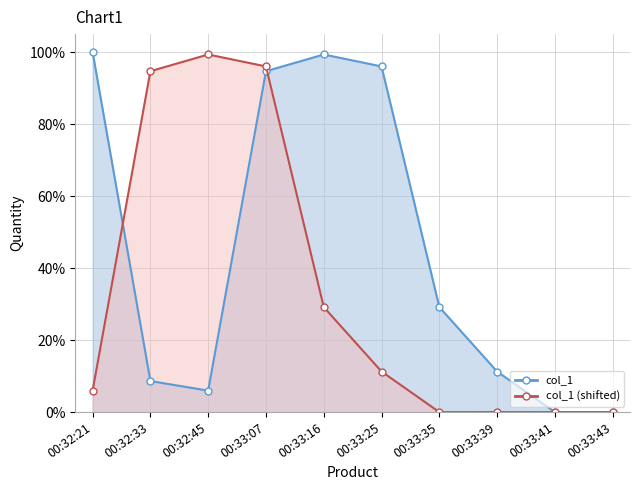

How many data points does each series have?

10